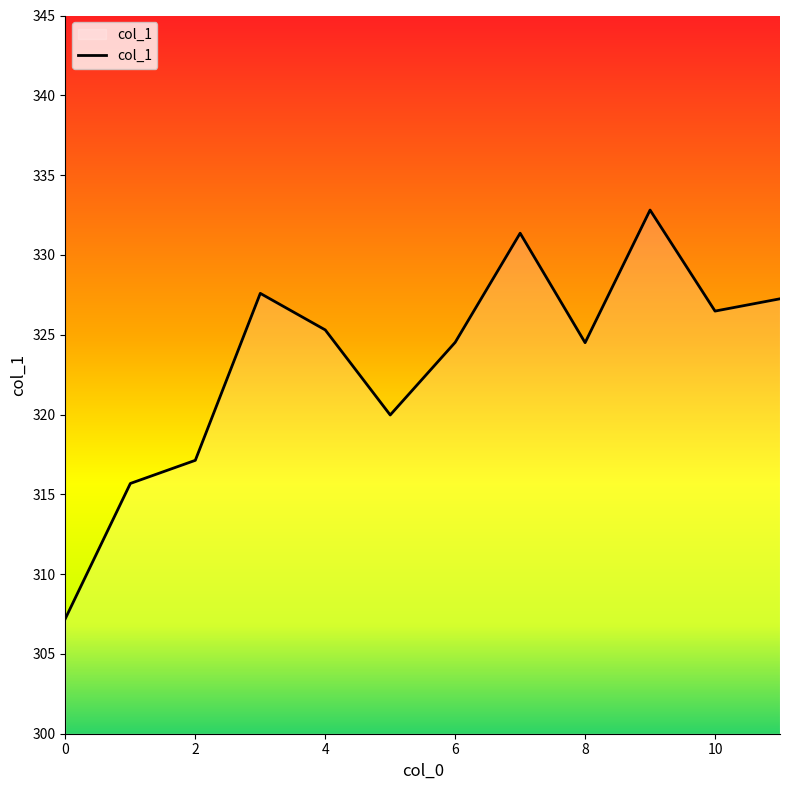

How many interior local peaks (higher than both neighbors) does the data have?

3